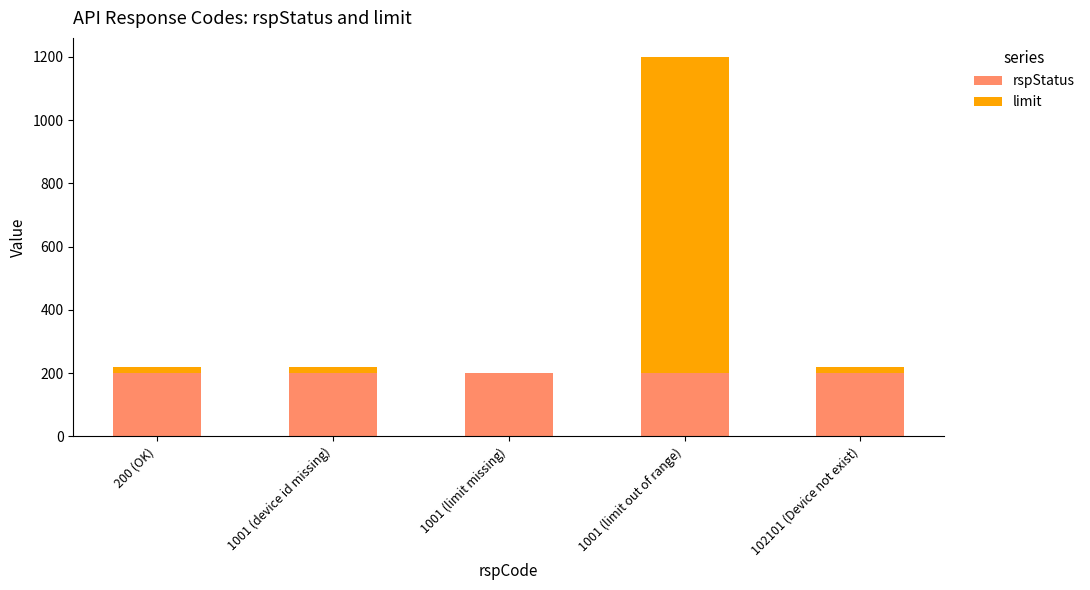

What is the sum of all rspStatus values?

1000